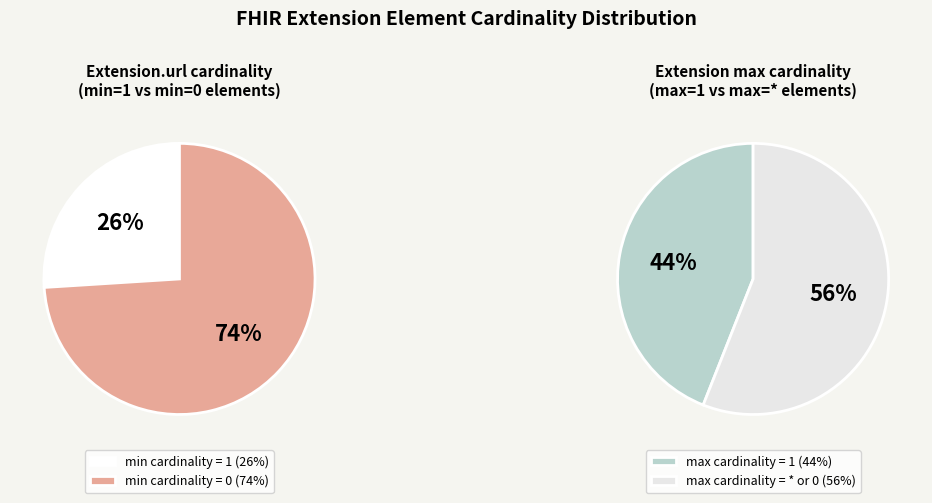

Which slice represents more than half of the pie?

Extension.url